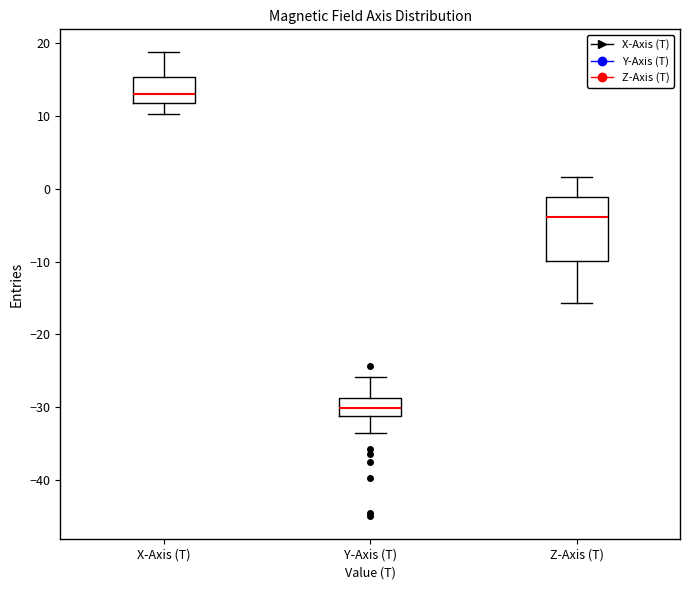

Where is the lower edge of the box for Y-Axis (T) on the y-axis? The values are not printed on the chart, so give them approximately, as read against the axis.

-31